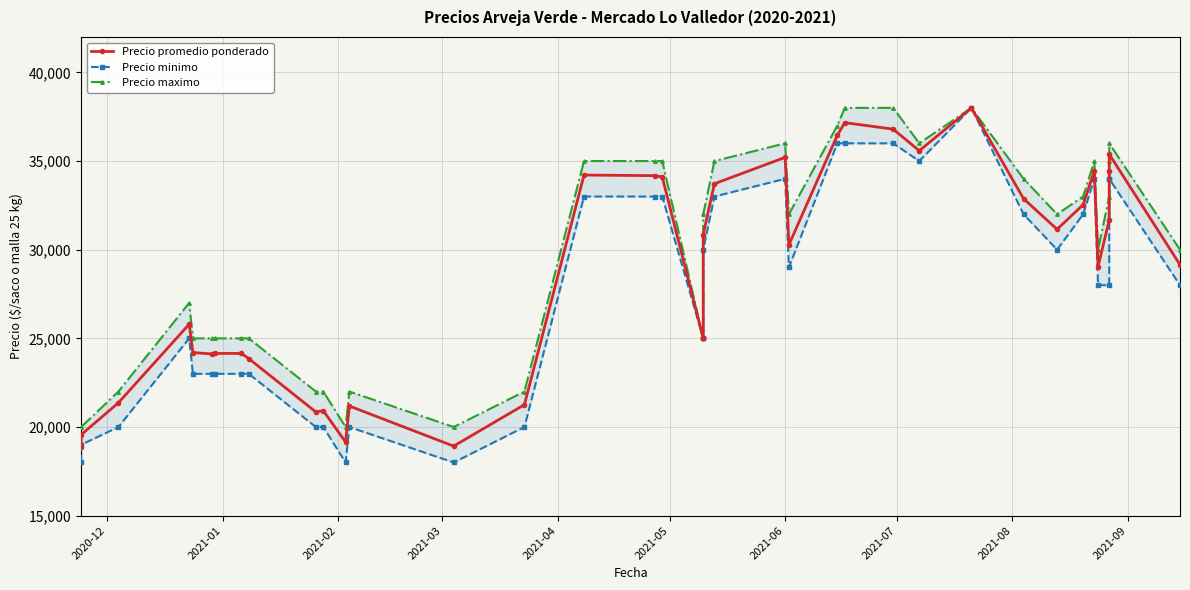

True or false: Precio minimo has more than 0 interior local peaks.

True